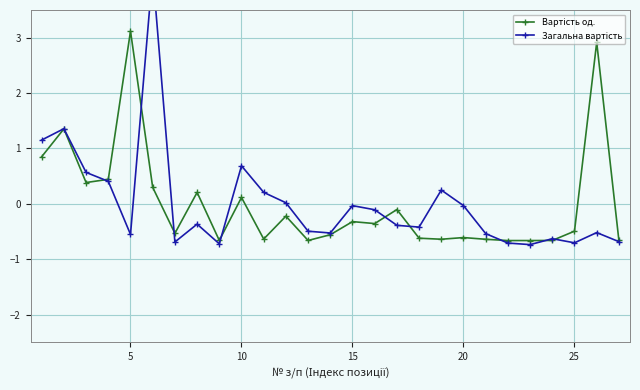

How many data points in Загальна вартість are above 0?

9